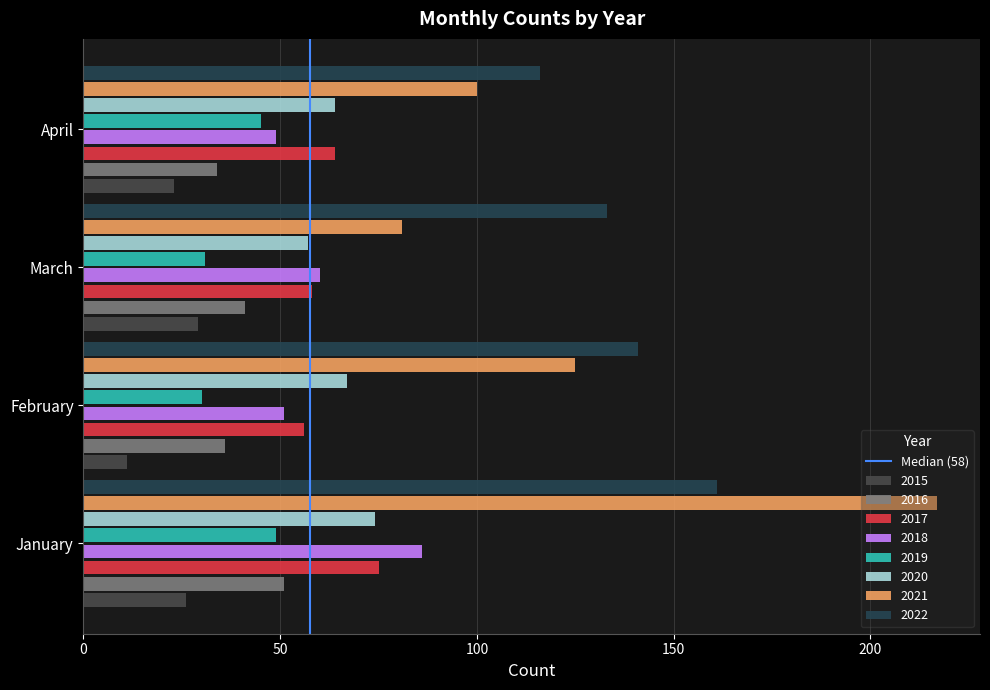

At which category does the chart reach its peak across all series?

January